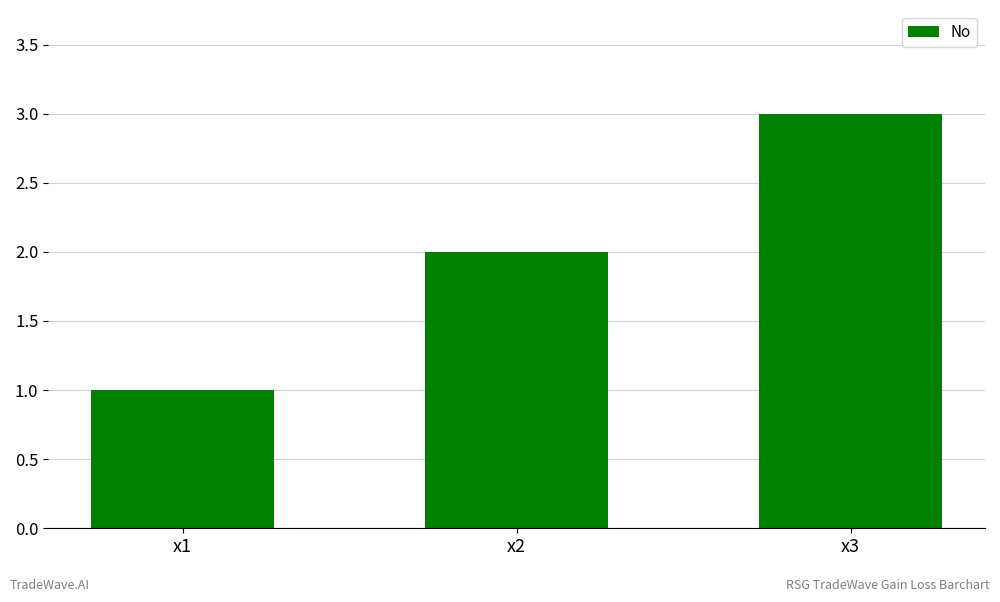

At which label is the value closest to 2?

x2